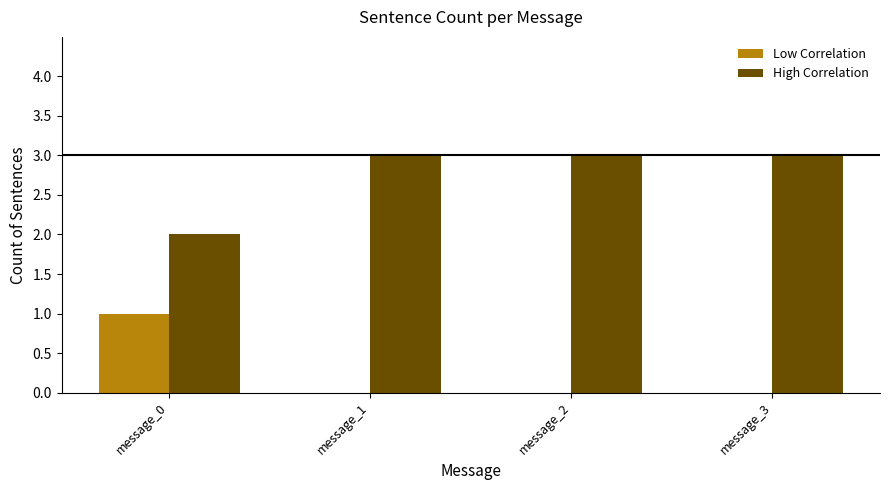

What is the maximum value shown in the chart?

3